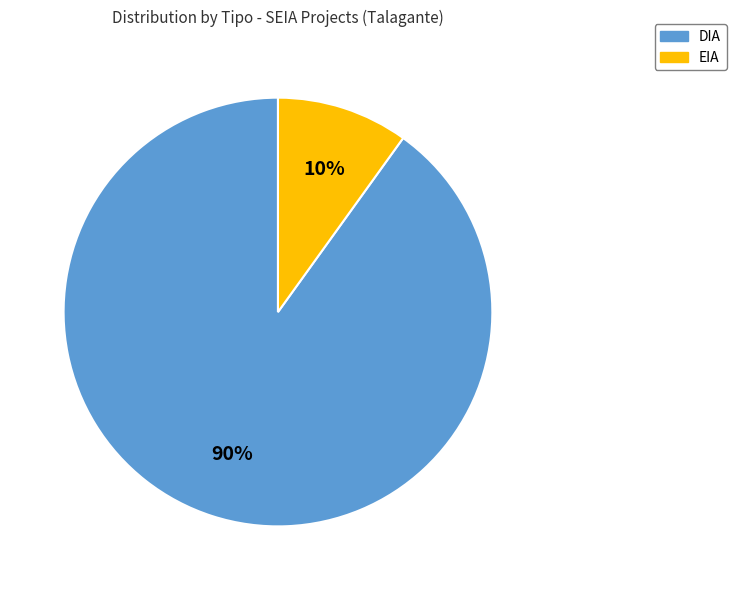

Which slice represents more than half of the pie?

DIA